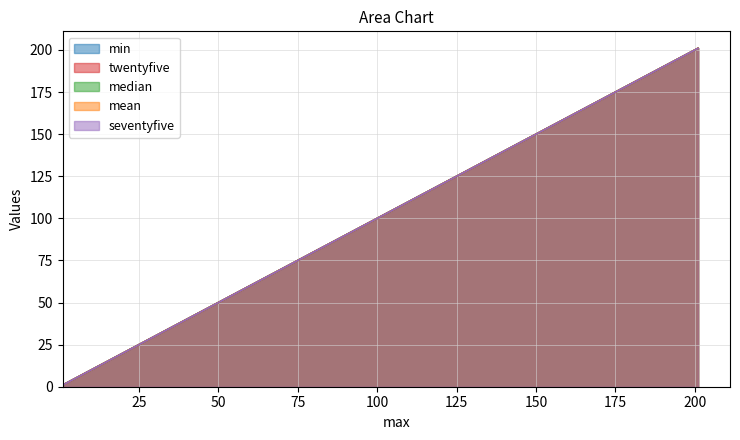

Which series has the widest spread of values?

min